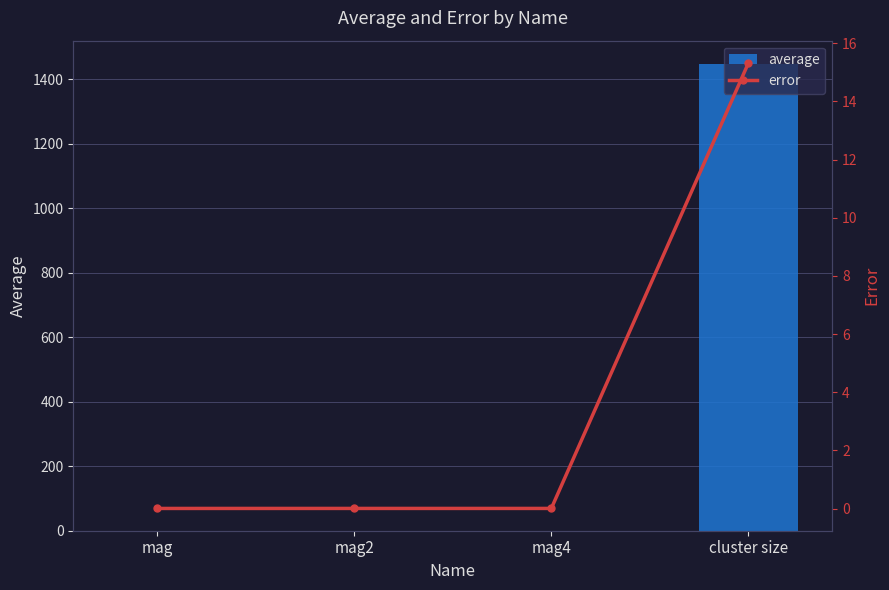

Which series has the widest spread of values?

average